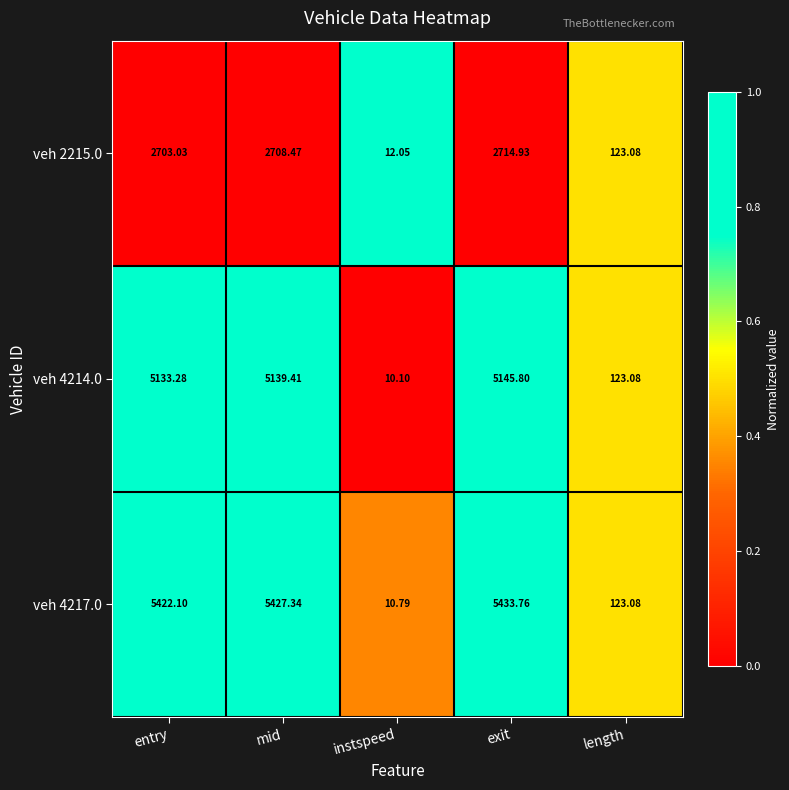

Where is veh 2215.0 nearest to the value 1363?

length